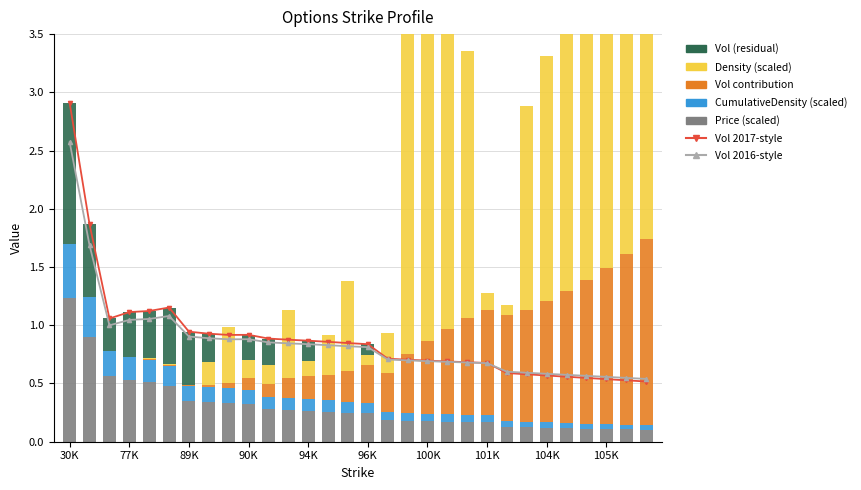

At how many categories does at least one series exceed 2?

11